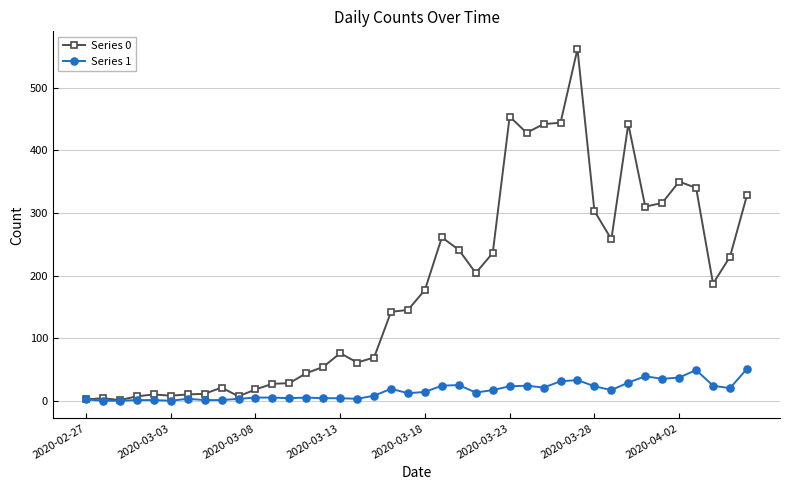

Which series has the largest range (max minus min)?

Series 0